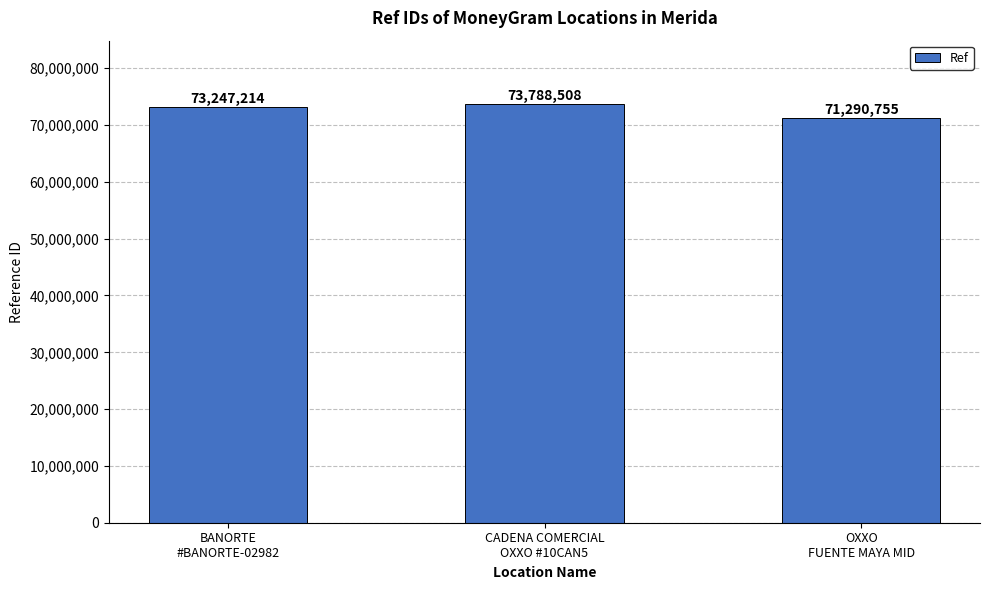

Does the chart contain any negative values?

No